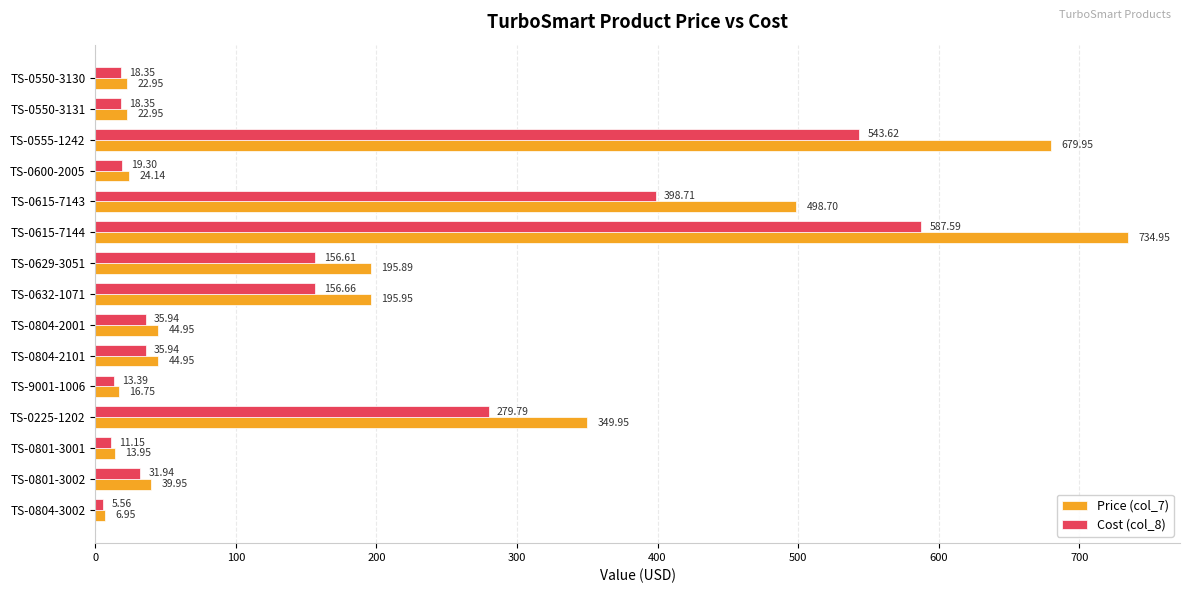

Which series has the largest total across all categories?

Price (col_7)